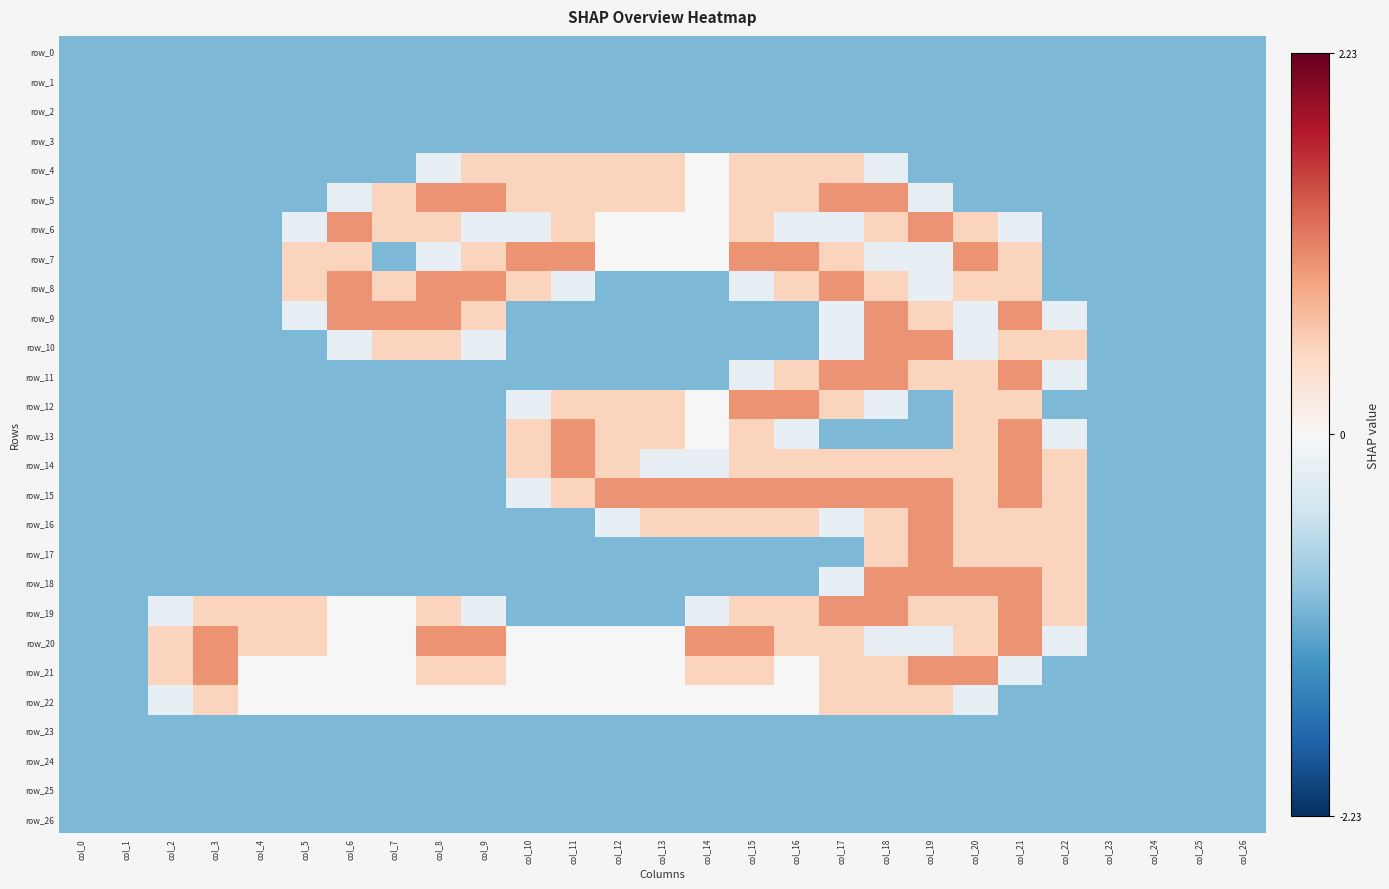

Reading right to left, what are all the values shown in this chart?

row_0: col_26=-1.0	col_25=-1.0	col_24=-1.0	col_23=-1.0	col_22=-1.0	col_21=-1.0	col_20=-1.0	col_19=-1.0	col_18=-1.0	col_17=-1.0	col_16=-1.0	col_15=-1.0	col_14=-1.0	col_13=-1.0	col_12=-1.0	col_11=-1.0	col_10=-1.0	col_9=-1.0	col_8=-1.0	col_7=-1.0	col_6=-1.0	col_5=-1.0	col_4=-1.0	col_3=-1.0	col_2=-1.0	col_1=-1.0	col_0=-1.0
row_1: col_26=-1.0	col_25=-1.0	col_24=-1.0	col_23=-1.0	col_22=-1.0	col_21=-1.0	col_20=-1.0	col_19=-1.0	col_18=-1.0	col_17=-1.0	col_16=-1.0	col_15=-1.0	col_14=-1.0	col_13=-1.0	col_12=-1.0	col_11=-1.0	col_10=-1.0	col_9=-1.0	col_8=-1.0	col_7=-1.0	col_6=-1.0	col_5=-1.0	col_4=-1.0	col_3=-1.0	col_2=-1.0	col_1=-1.0	col_0=-1.0
row_2: col_26=-1.0	col_25=-1.0	col_24=-1.0	col_23=-1.0	col_22=-1.0	col_21=-1.0	col_20=-1.0	col_19=-1.0	col_18=-1.0	col_17=-1.0	col_16=-1.0	col_15=-1.0	col_14=-1.0	col_13=-1.0	col_12=-1.0	col_11=-1.0	col_10=-1.0	col_9=-1.0	col_8=-1.0	col_7=-1.0	col_6=-1.0	col_5=-1.0	col_4=-1.0	col_3=-1.0	col_2=-1.0	col_1=-1.0	col_0=-1.0
row_3: col_26=-1.0	col_25=-1.0	col_24=-1.0	col_23=-1.0	col_22=-1.0	col_21=-1.0	col_20=-1.0	col_19=-1.0	col_18=-1.0	col_17=-1.0	col_16=-1.0	col_15=-1.0	col_14=-1.0	col_13=-1.0	col_12=-1.0	col_11=-1.0	col_10=-1.0	col_9=-1.0	col_8=-1.0	col_7=-1.0	col_6=-1.0	col_5=-1.0	col_4=-1.0	col_3=-1.0	col_2=-1.0	col_1=-1.0	col_0=-1.0
row_4: col_26=-1.0	col_25=-1.0	col_24=-1.0	col_23=-1.0	col_22=-1.0	col_21=-1.0	col_20=-1.0	col_19=-1.0	col_18=-0.2	col_17=0.5	col_16=0.5	col_15=0.5	col_14=0.0	col_13=0.5	col_12=0.5	col_11=0.5	col_10=0.5	col_9=0.5	col_8=-0.2	col_7=-1.0	col_6=-1.0	col_5=-1.0	col_4=-1.0	col_3=-1.0	col_2=-1.0	col_1=-1.0	col_0=-1.0
row_5: col_26=-1.0	col_25=-1.0	col_24=-1.0	col_23=-1.0	col_22=-1.0	col_21=-1.0	col_20=-1.0	col_19=-0.2	col_18=1.0	col_17=1.0	col_16=0.5	col_15=0.5	col_14=0.0	col_13=0.5	col_12=0.5	col_11=0.5	col_10=0.5	col_9=1.0	col_8=1.0	col_7=0.5	col_6=-0.2	col_5=-1.0	col_4=-1.0	col_3=-1.0	col_2=-1.0	col_1=-1.0	col_0=-1.0
row_6: col_26=-1.0	col_25=-1.0	col_24=-1.0	col_23=-1.0	col_22=-1.0	col_21=-0.2	col_20=0.5	col_19=1.0	col_18=0.5	col_17=-0.2	col_16=-0.2	col_15=0.5	col_14=0.0	col_13=0.0	col_12=0.0	col_11=0.5	col_10=-0.2	col_9=-0.2	col_8=0.5	col_7=0.5	col_6=1.0	col_5=-0.2	col_4=-1.0	col_3=-1.0	col_2=-1.0	col_1=-1.0	col_0=-1.0
row_7: col_26=-1.0	col_25=-1.0	col_24=-1.0	col_23=-1.0	col_22=-1.0	col_21=0.5	col_20=1.0	col_19=-0.2	col_18=-0.2	col_17=0.5	col_16=1.0	col_15=1.0	col_14=0.0	col_13=0.0	col_12=0.0	col_11=1.0	col_10=1.0	col_9=0.5	col_8=-0.2	col_7=-1.0	col_6=0.5	col_5=0.5	col_4=-1.0	col_3=-1.0	col_2=-1.0	col_1=-1.0	col_0=-1.0
row_8: col_26=-1.0	col_25=-1.0	col_24=-1.0	col_23=-1.0	col_22=-1.0	col_21=0.5	col_20=0.5	col_19=-0.2	col_18=0.5	col_17=1.0	col_16=0.5	col_15=-0.2	col_14=-1.0	col_13=-1.0	col_12=-1.0	col_11=-0.2	col_10=0.5	col_9=1.0	col_8=1.0	col_7=0.5	col_6=1.0	col_5=0.5	col_4=-1.0	col_3=-1.0	col_2=-1.0	col_1=-1.0	col_0=-1.0
row_9: col_26=-1.0	col_25=-1.0	col_24=-1.0	col_23=-1.0	col_22=-0.2	col_21=1.0	col_20=-0.2	col_19=0.5	col_18=1.0	col_17=-0.2	col_16=-1.0	col_15=-1.0	col_14=-1.0	col_13=-1.0	col_12=-1.0	col_11=-1.0	col_10=-1.0	col_9=0.5	col_8=1.0	col_7=1.0	col_6=1.0	col_5=-0.2	col_4=-1.0	col_3=-1.0	col_2=-1.0	col_1=-1.0	col_0=-1.0
row_10: col_26=-1.0	col_25=-1.0	col_24=-1.0	col_23=-1.0	col_22=0.5	col_21=0.5	col_20=-0.2	col_19=1.0	col_18=1.0	col_17=-0.2	col_16=-1.0	col_15=-1.0	col_14=-1.0	col_13=-1.0	col_12=-1.0	col_11=-1.0	col_10=-1.0	col_9=-0.2	col_8=0.5	col_7=0.5	col_6=-0.2	col_5=-1.0	col_4=-1.0	col_3=-1.0	col_2=-1.0	col_1=-1.0	col_0=-1.0
row_11: col_26=-1.0	col_25=-1.0	col_24=-1.0	col_23=-1.0	col_22=-0.2	col_21=1.0	col_20=0.5	col_19=0.5	col_18=1.0	col_17=1.0	col_16=0.5	col_15=-0.2	col_14=-1.0	col_13=-1.0	col_12=-1.0	col_11=-1.0	col_10=-1.0	col_9=-1.0	col_8=-1.0	col_7=-1.0	col_6=-1.0	col_5=-1.0	col_4=-1.0	col_3=-1.0	col_2=-1.0	col_1=-1.0	col_0=-1.0
row_12: col_26=-1.0	col_25=-1.0	col_24=-1.0	col_23=-1.0	col_22=-1.0	col_21=0.5	col_20=0.5	col_19=-1.0	col_18=-0.2	col_17=0.5	col_16=1.0	col_15=1.0	col_14=0.0	col_13=0.5	col_12=0.5	col_11=0.5	col_10=-0.2	col_9=-1.0	col_8=-1.0	col_7=-1.0	col_6=-1.0	col_5=-1.0	col_4=-1.0	col_3=-1.0	col_2=-1.0	col_1=-1.0	col_0=-1.0
row_13: col_26=-1.0	col_25=-1.0	col_24=-1.0	col_23=-1.0	col_22=-0.2	col_21=1.0	col_20=0.5	col_19=-1.0	col_18=-1.0	col_17=-1.0	col_16=-0.2	col_15=0.5	col_14=0.0	col_13=0.5	col_12=0.5	col_11=1.0	col_10=0.5	col_9=-1.0	col_8=-1.0	col_7=-1.0	col_6=-1.0	col_5=-1.0	col_4=-1.0	col_3=-1.0	col_2=-1.0	col_1=-1.0	col_0=-1.0
row_14: col_26=-1.0	col_25=-1.0	col_24=-1.0	col_23=-1.0	col_22=0.5	col_21=1.0	col_20=0.5	col_19=0.5	col_18=0.5	col_17=0.5	col_16=0.5	col_15=0.5	col_14=-0.2	col_13=-0.2	col_12=0.5	col_11=1.0	col_10=0.5	col_9=-1.0	col_8=-1.0	col_7=-1.0	col_6=-1.0	col_5=-1.0	col_4=-1.0	col_3=-1.0	col_2=-1.0	col_1=-1.0	col_0=-1.0
row_15: col_26=-1.0	col_25=-1.0	col_24=-1.0	col_23=-1.0	col_22=0.5	col_21=1.0	col_20=0.5	col_19=1.0	col_18=1.0	col_17=1.0	col_16=1.0	col_15=1.0	col_14=1.0	col_13=1.0	col_12=1.0	col_11=0.5	col_10=-0.2	col_9=-1.0	col_8=-1.0	col_7=-1.0	col_6=-1.0	col_5=-1.0	col_4=-1.0	col_3=-1.0	col_2=-1.0	col_1=-1.0	col_0=-1.0
row_16: col_26=-1.0	col_25=-1.0	col_24=-1.0	col_23=-1.0	col_22=0.5	col_21=0.5	col_20=0.5	col_19=1.0	col_18=0.5	col_17=-0.2	col_16=0.5	col_15=0.5	col_14=0.5	col_13=0.5	col_12=-0.2	col_11=-1.0	col_10=-1.0	col_9=-1.0	col_8=-1.0	col_7=-1.0	col_6=-1.0	col_5=-1.0	col_4=-1.0	col_3=-1.0	col_2=-1.0	col_1=-1.0	col_0=-1.0
row_17: col_26=-1.0	col_25=-1.0	col_24=-1.0	col_23=-1.0	col_22=0.5	col_21=0.5	col_20=0.5	col_19=1.0	col_18=0.5	col_17=-1.0	col_16=-1.0	col_15=-1.0	col_14=-1.0	col_13=-1.0	col_12=-1.0	col_11=-1.0	col_10=-1.0	col_9=-1.0	col_8=-1.0	col_7=-1.0	col_6=-1.0	col_5=-1.0	col_4=-1.0	col_3=-1.0	col_2=-1.0	col_1=-1.0	col_0=-1.0
row_18: col_26=-1.0	col_25=-1.0	col_24=-1.0	col_23=-1.0	col_22=0.5	col_21=1.0	col_20=1.0	col_19=1.0	col_18=1.0	col_17=-0.2	col_16=-1.0	col_15=-1.0	col_14=-1.0	col_13=-1.0	col_12=-1.0	col_11=-1.0	col_10=-1.0	col_9=-1.0	col_8=-1.0	col_7=-1.0	col_6=-1.0	col_5=-1.0	col_4=-1.0	col_3=-1.0	col_2=-1.0	col_1=-1.0	col_0=-1.0
row_19: col_26=-1.0	col_25=-1.0	col_24=-1.0	col_23=-1.0	col_22=0.5	col_21=1.0	col_20=0.5	col_19=0.5	col_18=1.0	col_17=1.0	col_16=0.5	col_15=0.5	col_14=-0.2	col_13=-1.0	col_12=-1.0	col_11=-1.0	col_10=-1.0	col_9=-0.2	col_8=0.5	col_7=0.0	col_6=0.0	col_5=0.5	col_4=0.5	col_3=0.5	col_2=-0.2	col_1=-1.0	col_0=-1.0
row_20: col_26=-1.0	col_25=-1.0	col_24=-1.0	col_23=-1.0	col_22=-0.2	col_21=1.0	col_20=0.5	col_19=-0.2	col_18=-0.2	col_17=0.5	col_16=0.5	col_15=1.0	col_14=1.0	col_13=0.0	col_12=0.0	col_11=0.0	col_10=0.0	col_9=1.0	col_8=1.0	col_7=0.0	col_6=0.0	col_5=0.5	col_4=0.5	col_3=1.0	col_2=0.5	col_1=-1.0	col_0=-1.0
row_21: col_26=-1.0	col_25=-1.0	col_24=-1.0	col_23=-1.0	col_22=-1.0	col_21=-0.2	col_20=1.0	col_19=1.0	col_18=0.5	col_17=0.5	col_16=0.0	col_15=0.5	col_14=0.5	col_13=0.0	col_12=0.0	col_11=0.0	col_10=0.0	col_9=0.5	col_8=0.5	col_7=0.0	col_6=0.0	col_5=0.0	col_4=0.0	col_3=1.0	col_2=0.5	col_1=-1.0	col_0=-1.0
row_22: col_26=-1.0	col_25=-1.0	col_24=-1.0	col_23=-1.0	col_22=-1.0	col_21=-1.0	col_20=-0.2	col_19=0.5	col_18=0.5	col_17=0.5	col_16=0.0	col_15=0.0	col_14=0.0	col_13=0.0	col_12=0.0	col_11=0.0	col_10=0.0	col_9=0.0	col_8=0.0	col_7=0.0	col_6=0.0	col_5=0.0	col_4=0.0	col_3=0.5	col_2=-0.2	col_1=-1.0	col_0=-1.0
row_23: col_26=-1.0	col_25=-1.0	col_24=-1.0	col_23=-1.0	col_22=-1.0	col_21=-1.0	col_20=-1.0	col_19=-1.0	col_18=-1.0	col_17=-1.0	col_16=-1.0	col_15=-1.0	col_14=-1.0	col_13=-1.0	col_12=-1.0	col_11=-1.0	col_10=-1.0	col_9=-1.0	col_8=-1.0	col_7=-1.0	col_6=-1.0	col_5=-1.0	col_4=-1.0	col_3=-1.0	col_2=-1.0	col_1=-1.0	col_0=-1.0
row_24: col_26=-1.0	col_25=-1.0	col_24=-1.0	col_23=-1.0	col_22=-1.0	col_21=-1.0	col_20=-1.0	col_19=-1.0	col_18=-1.0	col_17=-1.0	col_16=-1.0	col_15=-1.0	col_14=-1.0	col_13=-1.0	col_12=-1.0	col_11=-1.0	col_10=-1.0	col_9=-1.0	col_8=-1.0	col_7=-1.0	col_6=-1.0	col_5=-1.0	col_4=-1.0	col_3=-1.0	col_2=-1.0	col_1=-1.0	col_0=-1.0
row_25: col_26=-1.0	col_25=-1.0	col_24=-1.0	col_23=-1.0	col_22=-1.0	col_21=-1.0	col_20=-1.0	col_19=-1.0	col_18=-1.0	col_17=-1.0	col_16=-1.0	col_15=-1.0	col_14=-1.0	col_13=-1.0	col_12=-1.0	col_11=-1.0	col_10=-1.0	col_9=-1.0	col_8=-1.0	col_7=-1.0	col_6=-1.0	col_5=-1.0	col_4=-1.0	col_3=-1.0	col_2=-1.0	col_1=-1.0	col_0=-1.0
row_26: col_26=-1.0	col_25=-1.0	col_24=-1.0	col_23=-1.0	col_22=-1.0	col_21=-1.0	col_20=-1.0	col_19=-1.0	col_18=-1.0	col_17=-1.0	col_16=-1.0	col_15=-1.0	col_14=-1.0	col_13=-1.0	col_12=-1.0	col_11=-1.0	col_10=-1.0	col_9=-1.0	col_8=-1.0	col_7=-1.0	col_6=-1.0	col_5=-1.0	col_4=-1.0	col_3=-1.0	col_2=-1.0	col_1=-1.0	col_0=-1.0